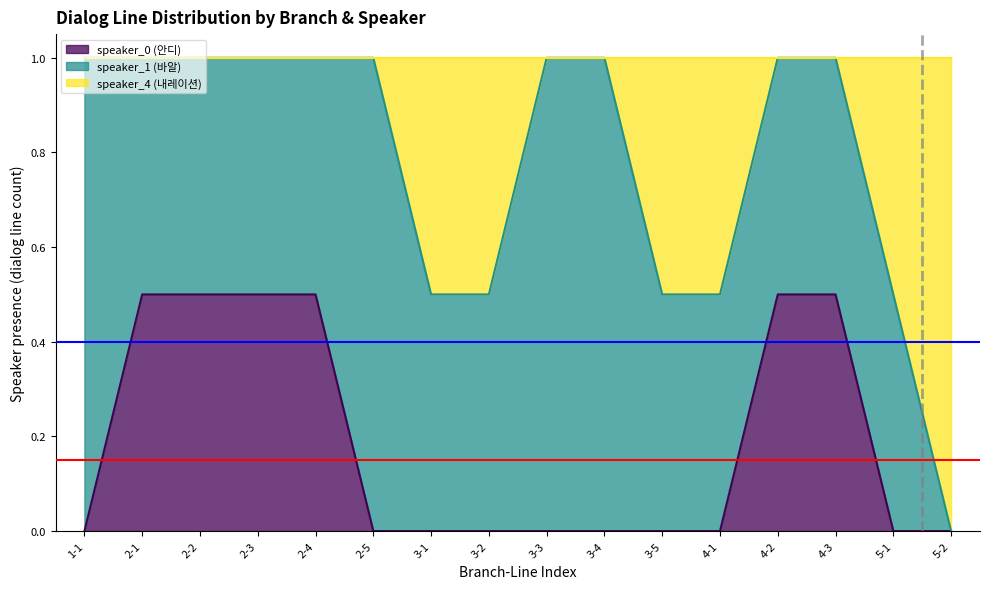

True or false: speaker_0 (안디) has a value of 0 at 4-1.

True